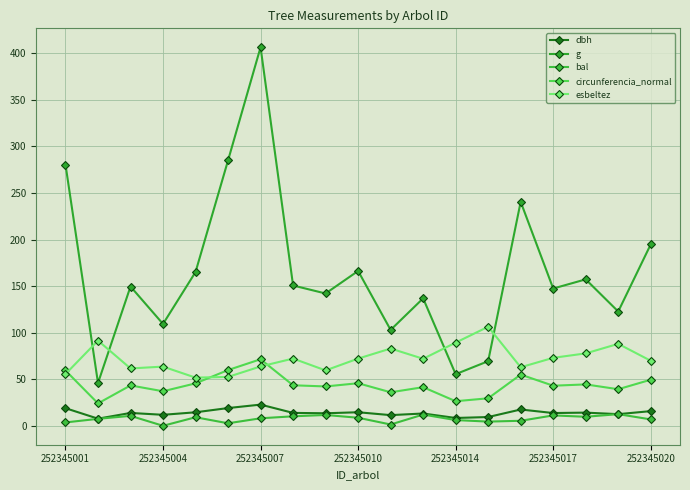

At which category is the sum across all series the highest?

252345007